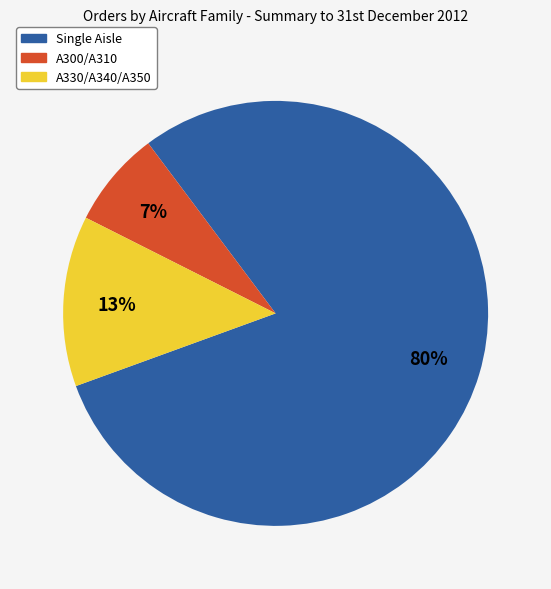

To the nearest percent, what is the difference between the A330/A340/A350 and Single Aisle slice percentages?

67%